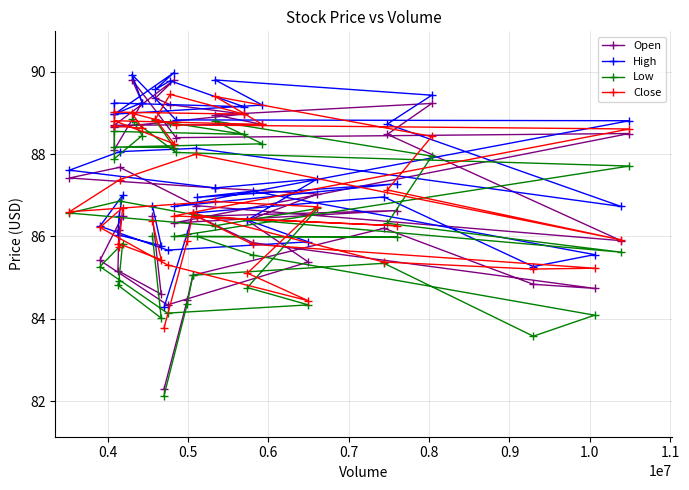

At how many categories does at least one series exceed 89?

10